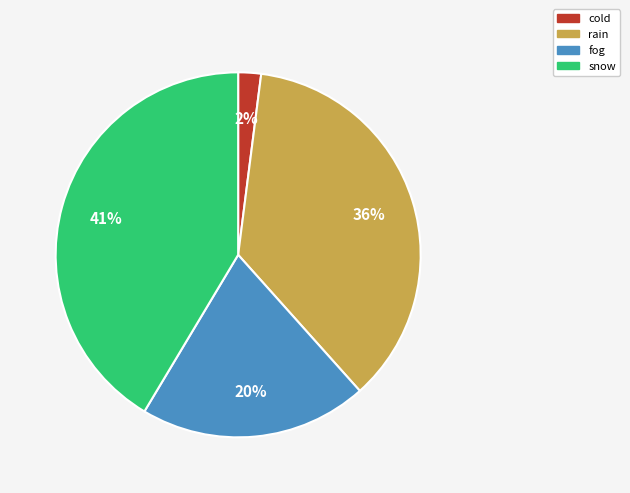

To the nearest percent, what is the difference between the largest and smallest slice percentages?

39%